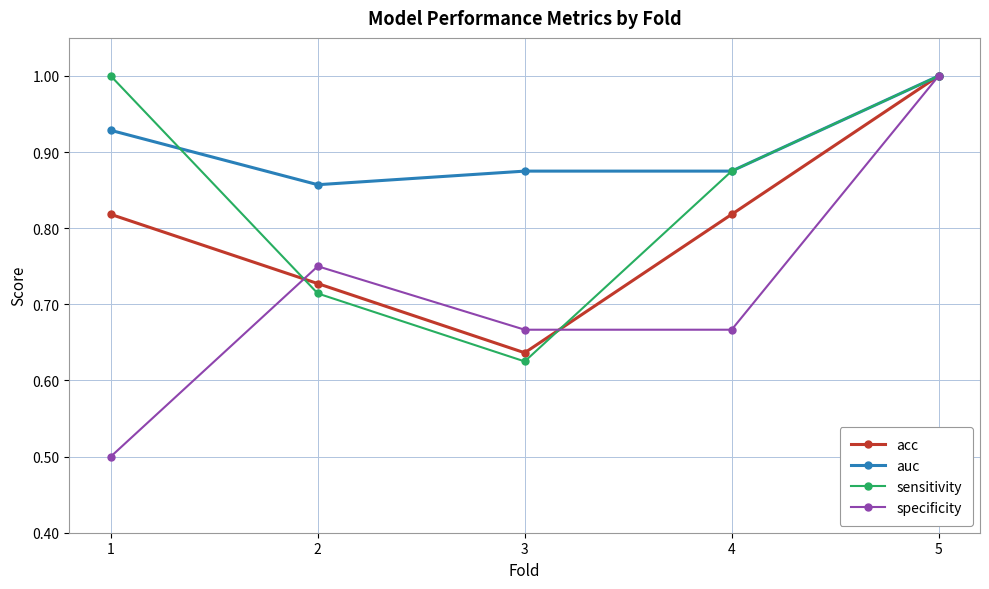

At which category does specificity reach its first local peak?

2